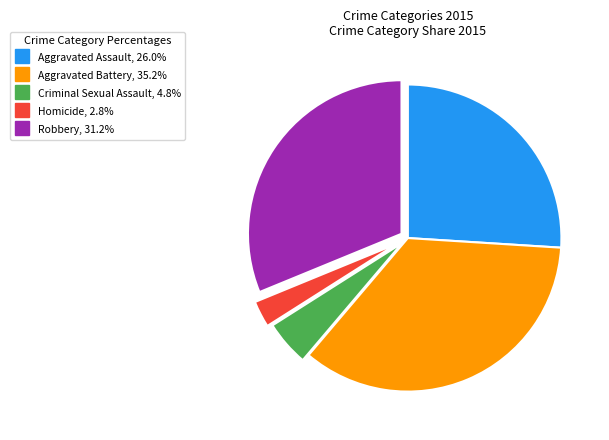

Is Homicide the majority of the pie?

No